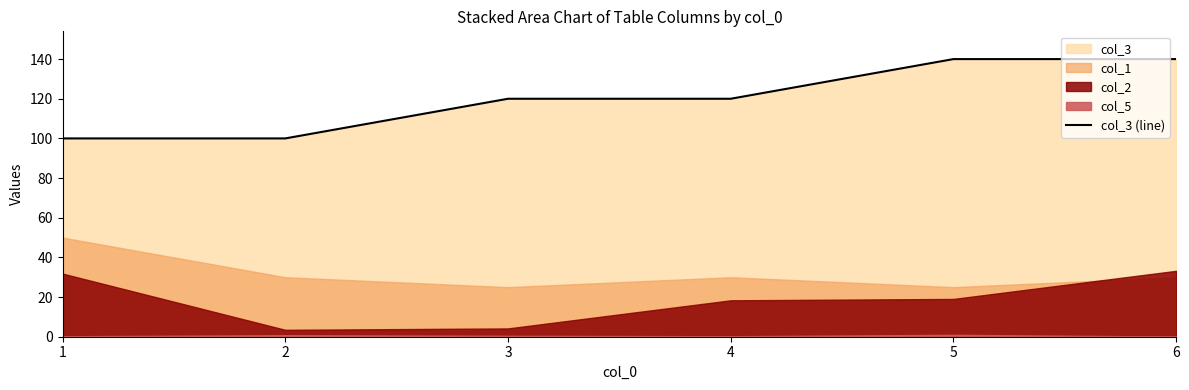

What is the greatest value displayed?

140